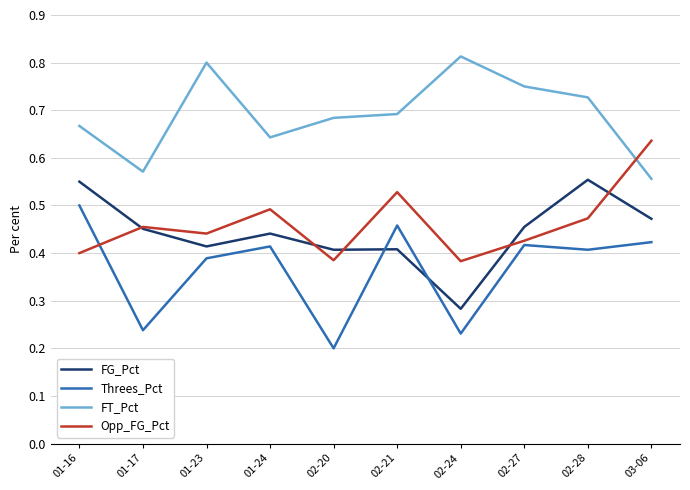

Is this an area chart (filled region under the line)?

No